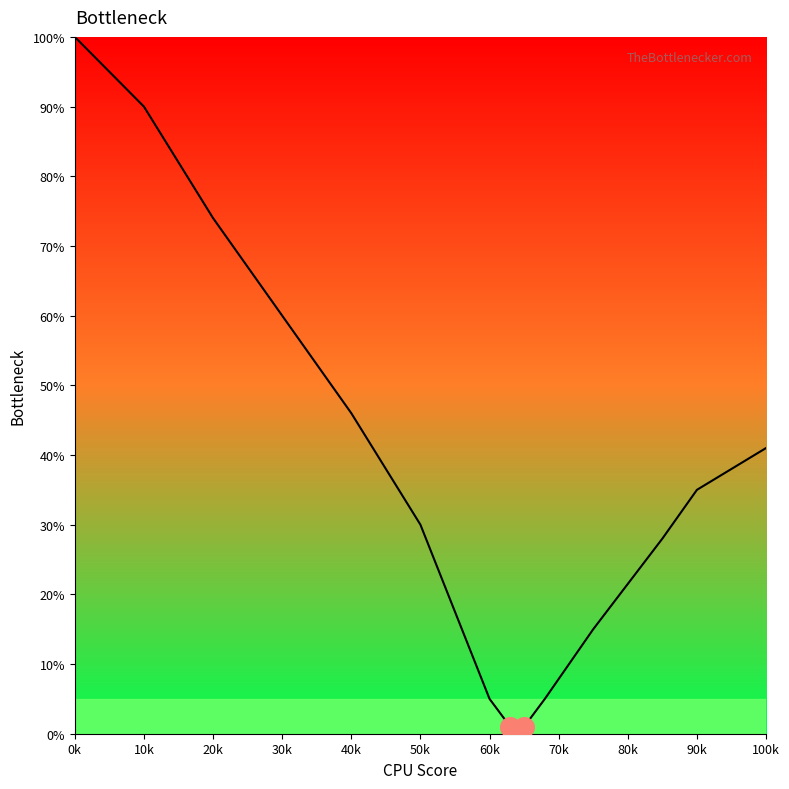

What is the difference between the maximum and minimum values?

99